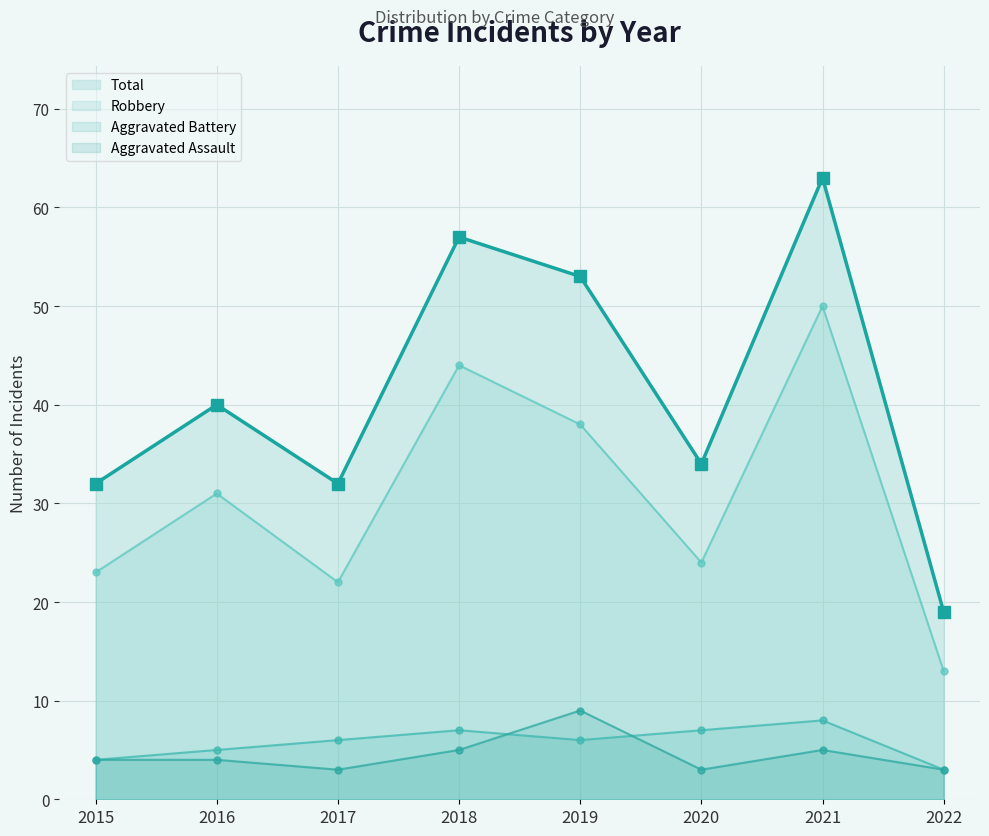

Count the Aggravated Assault values in the range 3 to 5.

7